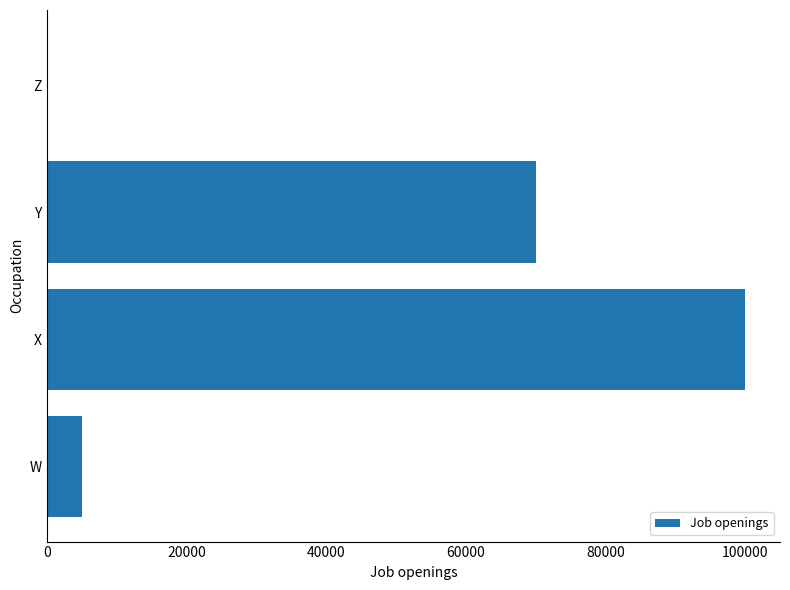

What is the sum of all values?

175200